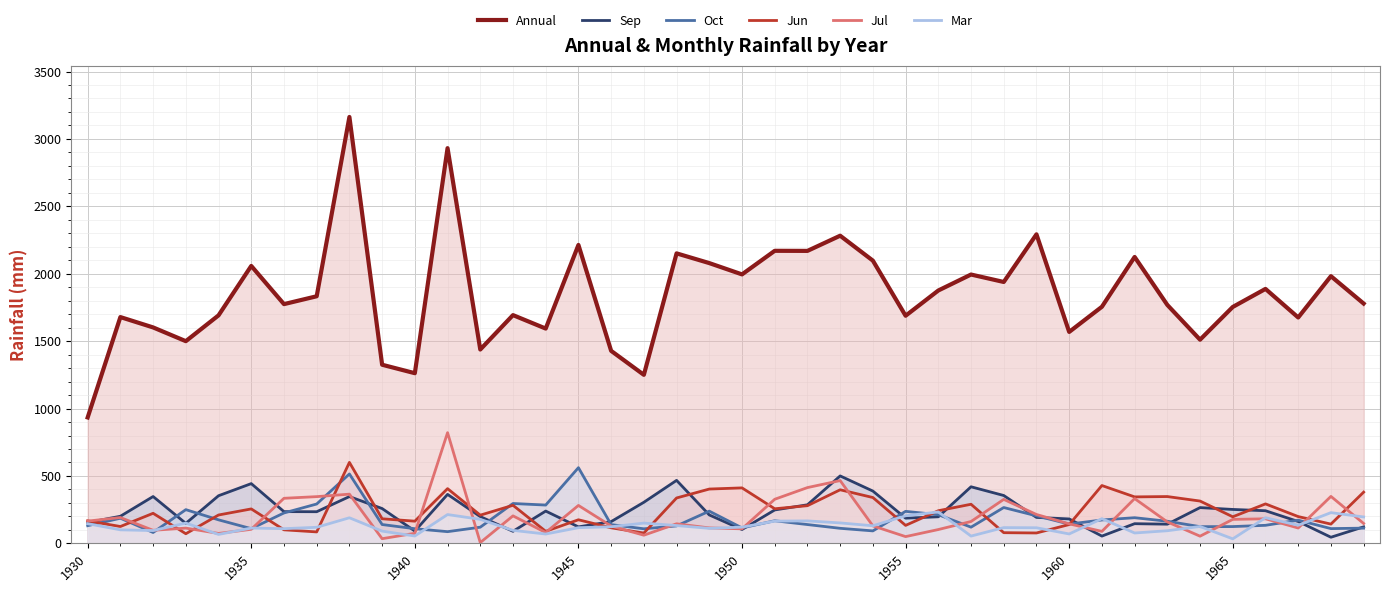

True or false: Sep has more than 0 interior local peaks.

True